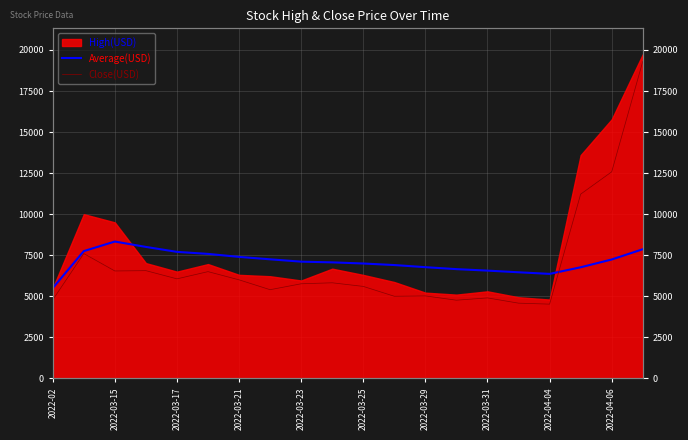

What is the spread (max minus min) of values at 2022-03-25?

1394.9